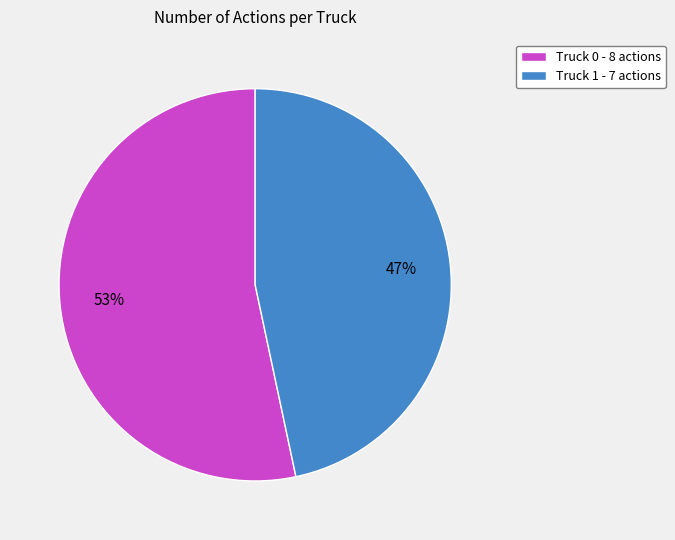

Do Truck 1 - 7 actions and Truck 0 - 8 actions together represent more than half of the pie?

Yes